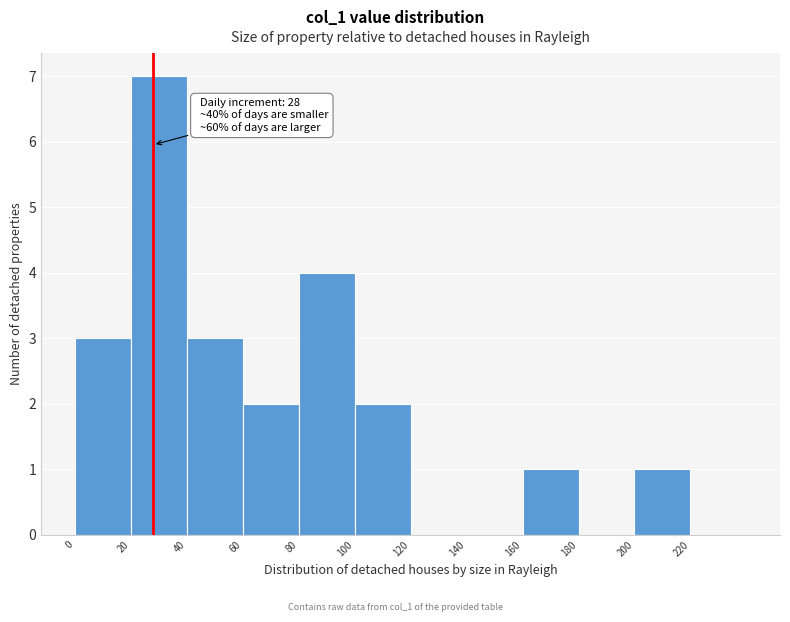

Over which range of the x-axis is the bar tallest?

20 to 40